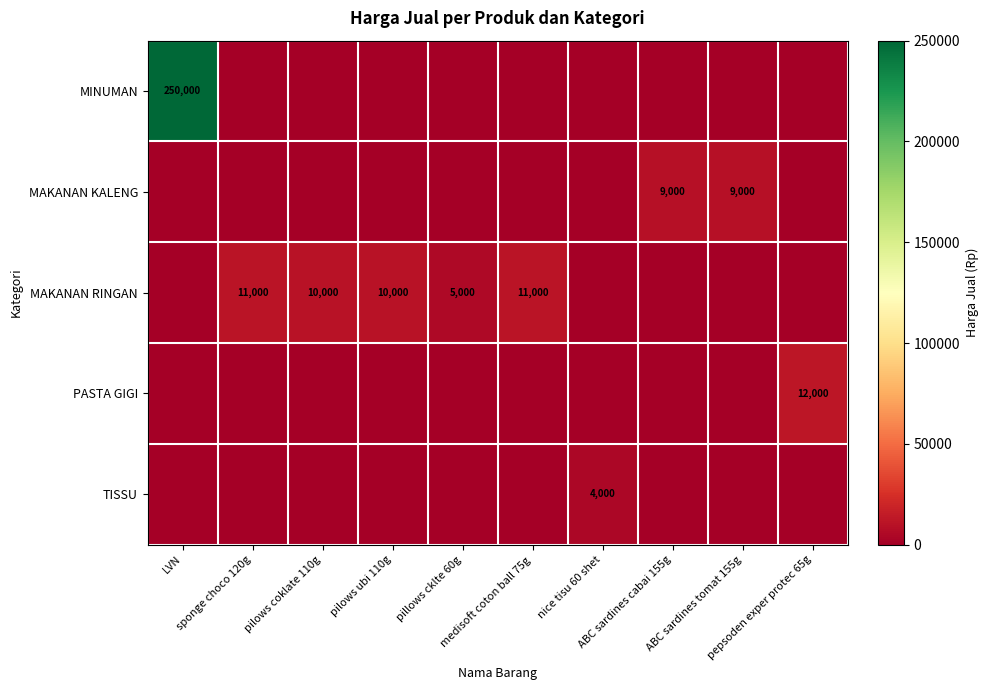

What is the total value across all series at ABC sardines tomat 155g?

9000